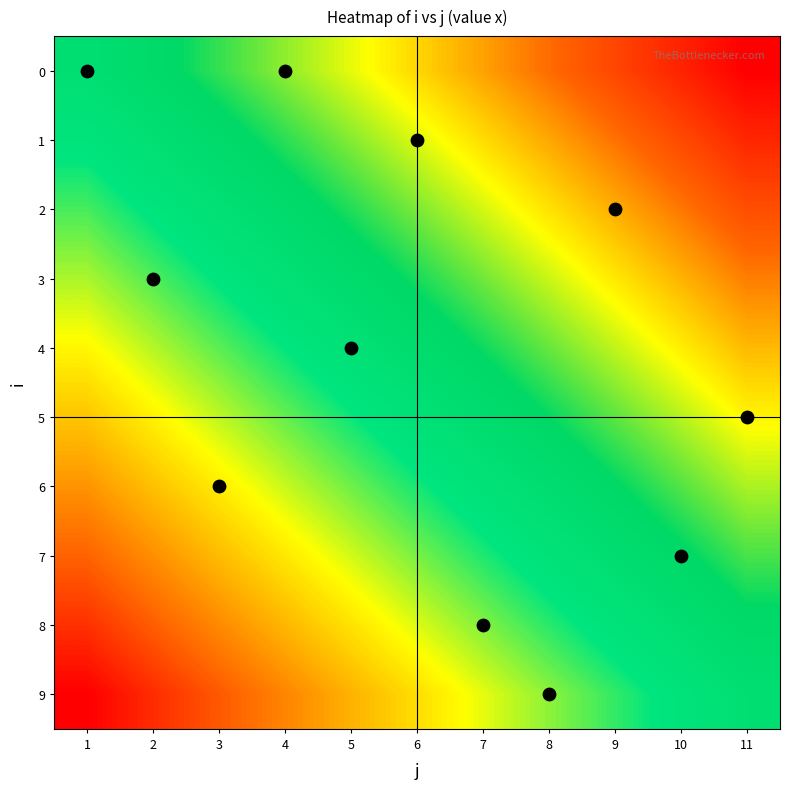

List the series in order of their peak value, lowest first.

9, 8, 7, 6, 5, 4, 3, 2, 1, 0